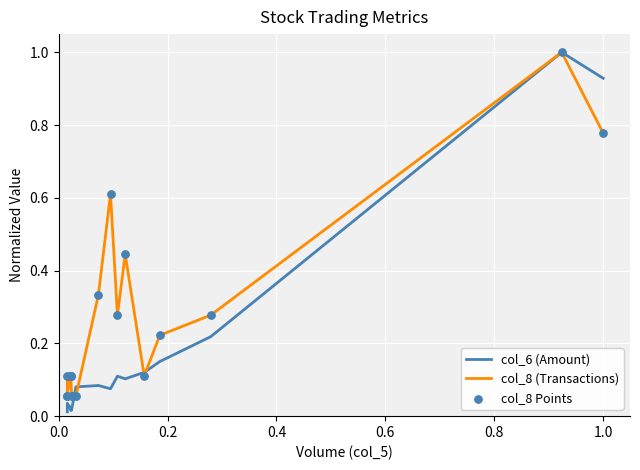

Which series contains the lowest Y value?

col_6 (Amount)